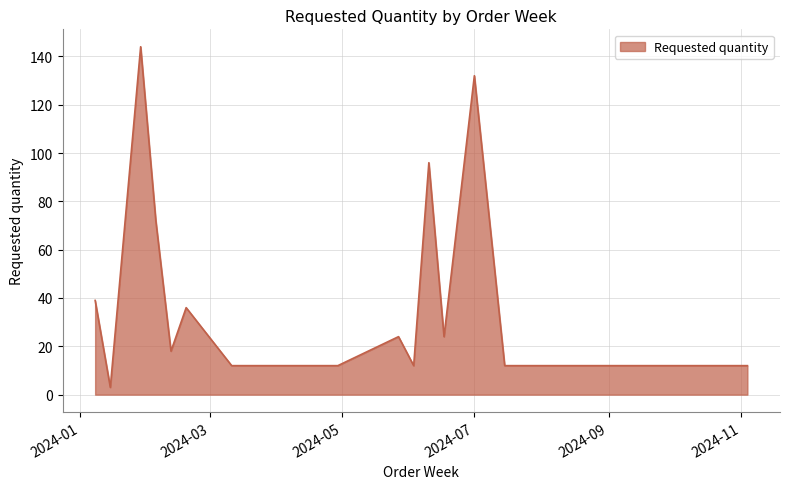

How many lines are shown in the chart?

1